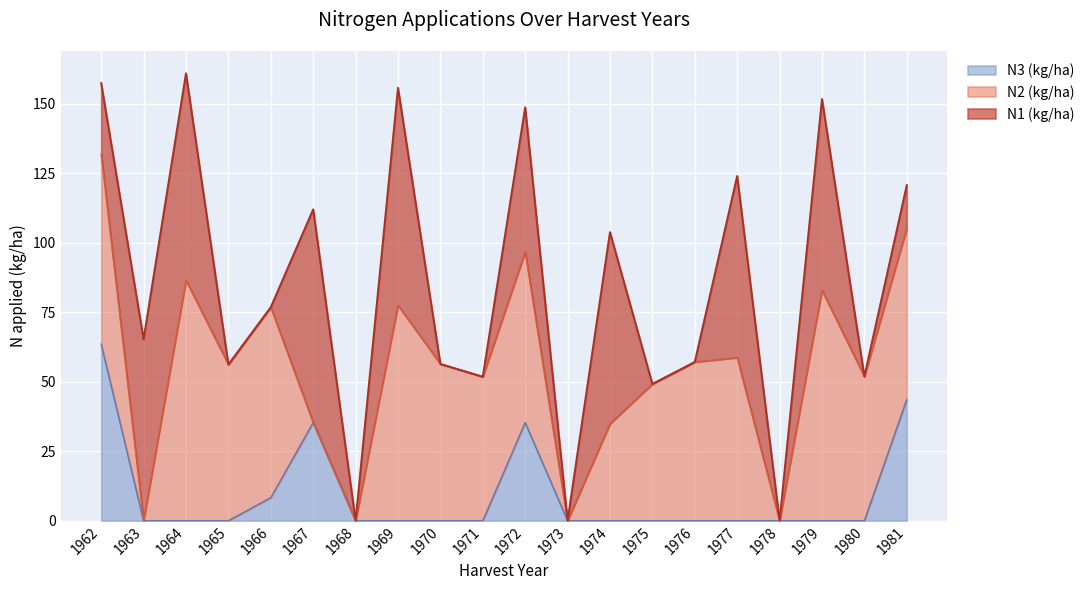

Does the chart display data point markers on the line(s)?

No